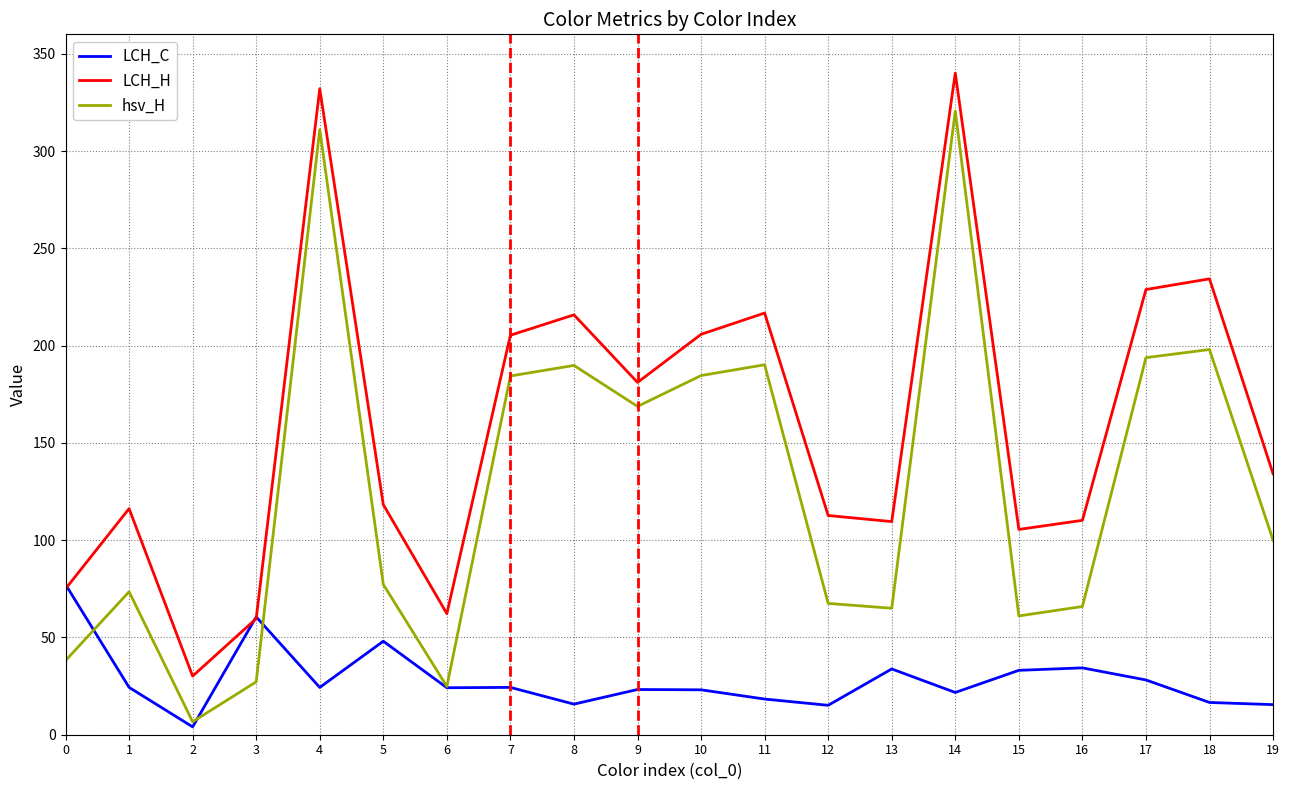

In LCH_H, how many points are higher than both neighbors (excluding endpoints)?

6